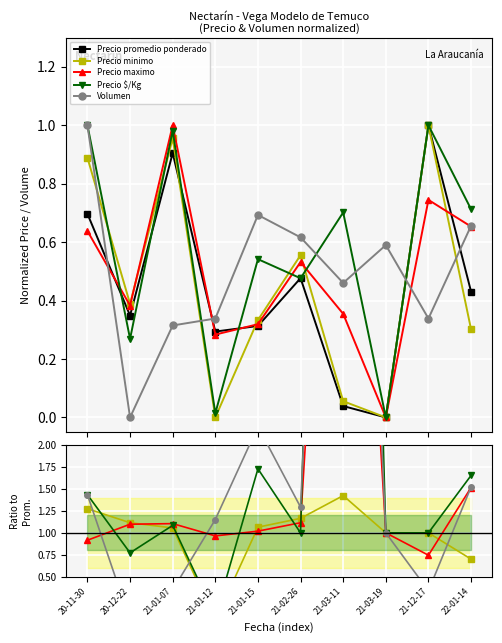

How many lines are shown in the chart?

5